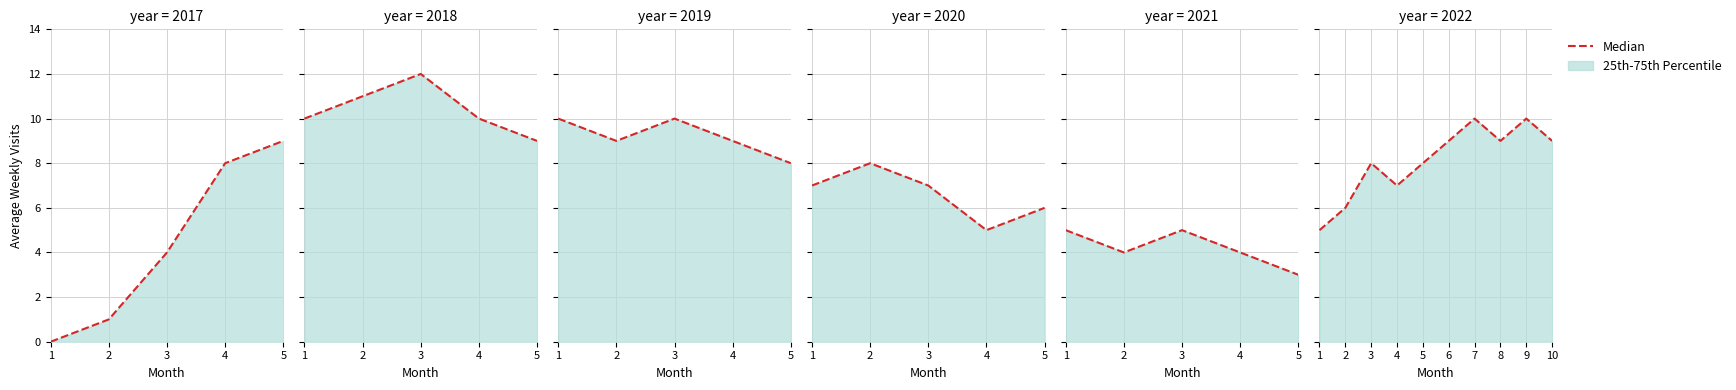

The chart shows a value of 2 at 8. True or false?

False